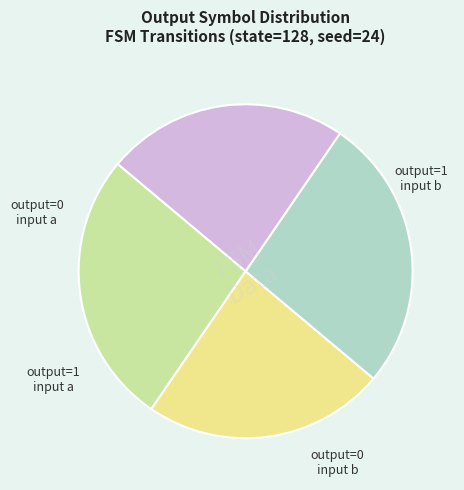

Is there any slice that represents more than half of the pie?

No